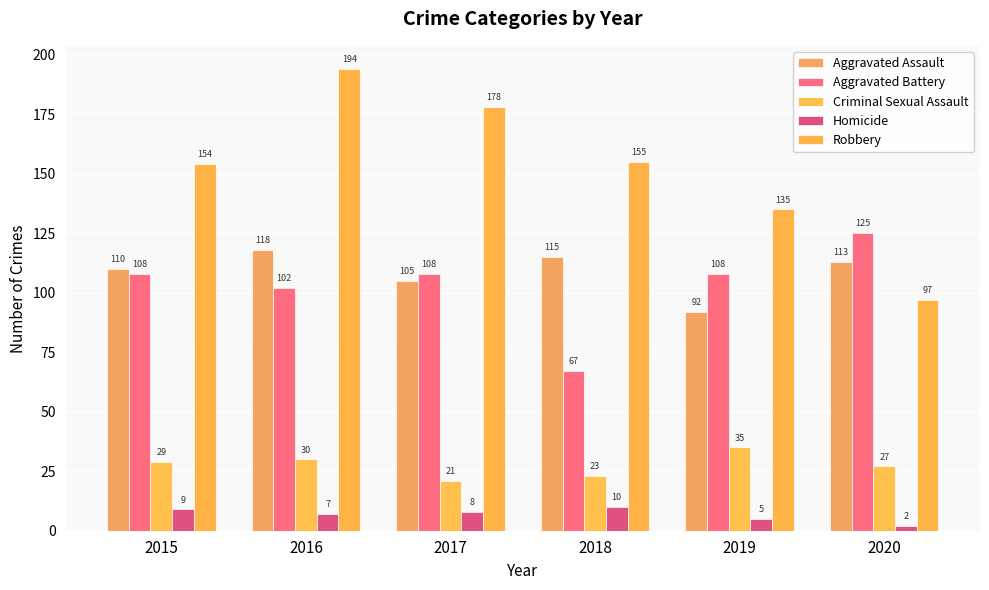

What are all the series names shown in the legend?

Aggravated Assault, Aggravated Battery, Criminal Sexual Assault, Homicide, Robbery